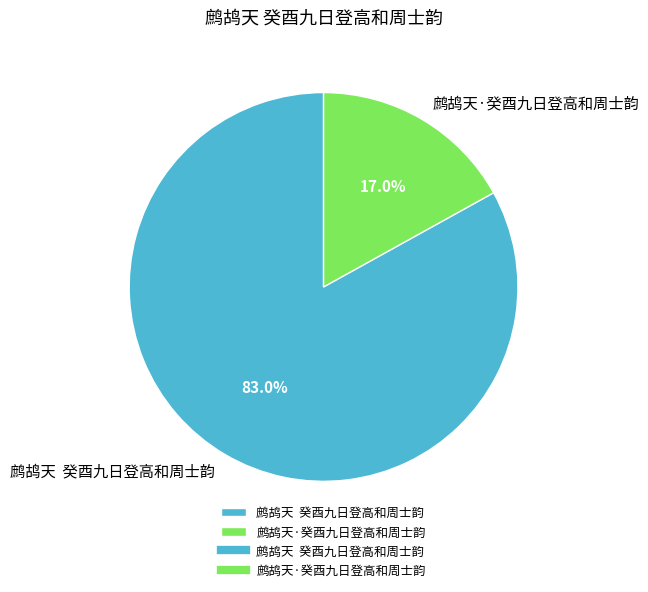

How many segments does this pie chart have?

2